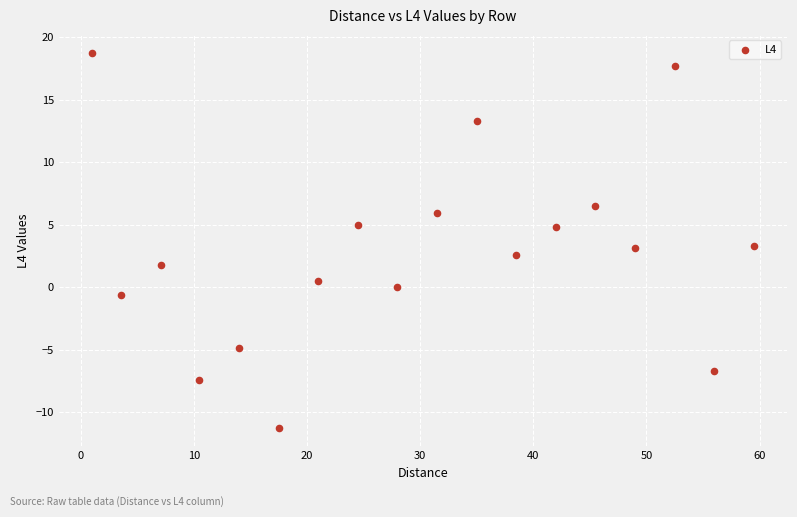

What is the range of Y values (max minus min)?

29.9